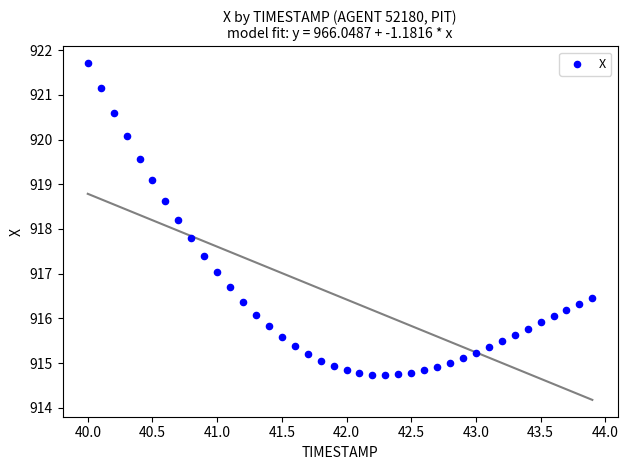

What is the range of Y values (max minus min)?

7.0